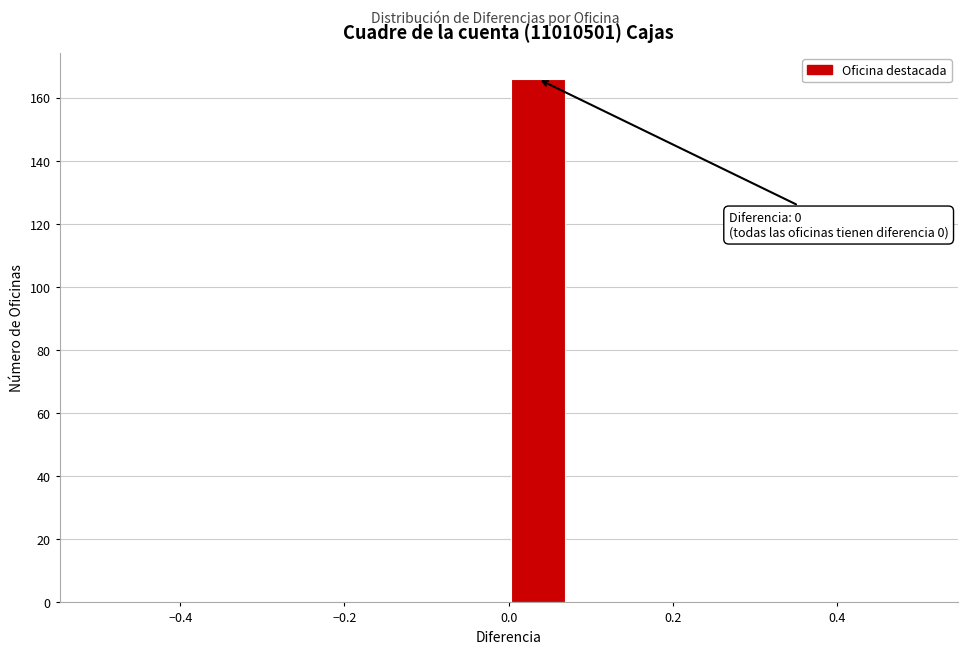

Read against the x-axis, roughly where is the centre of the tallest bar?

0.04